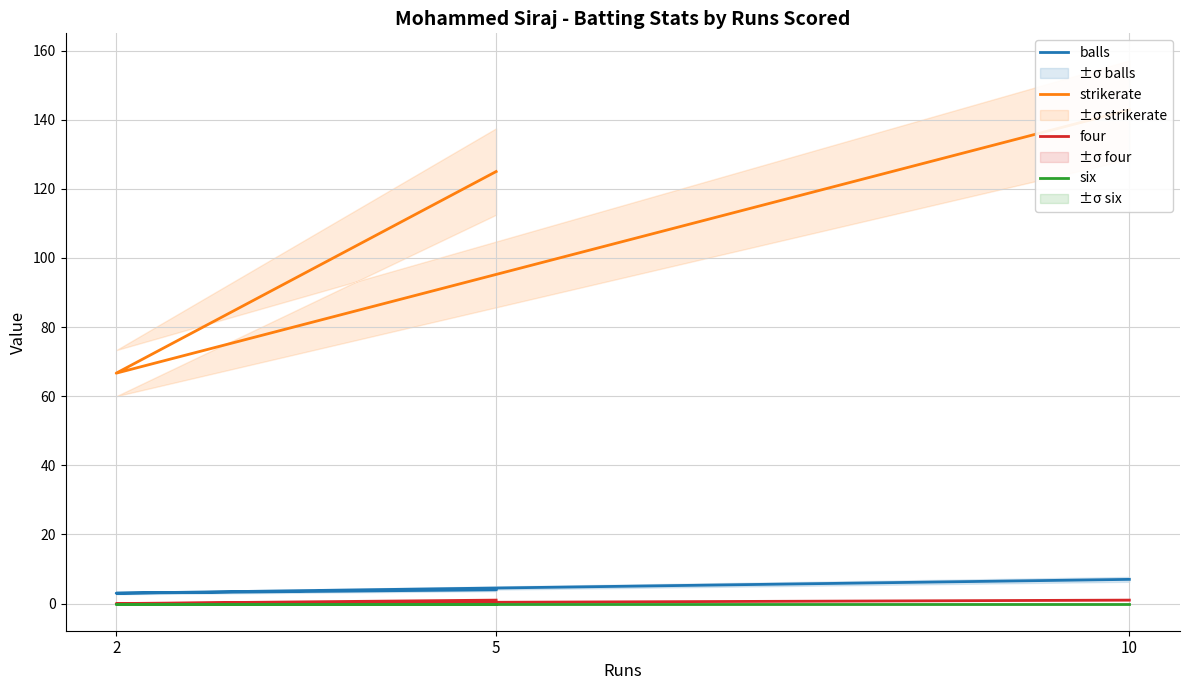

How many values in the balls series exceed 4?

1